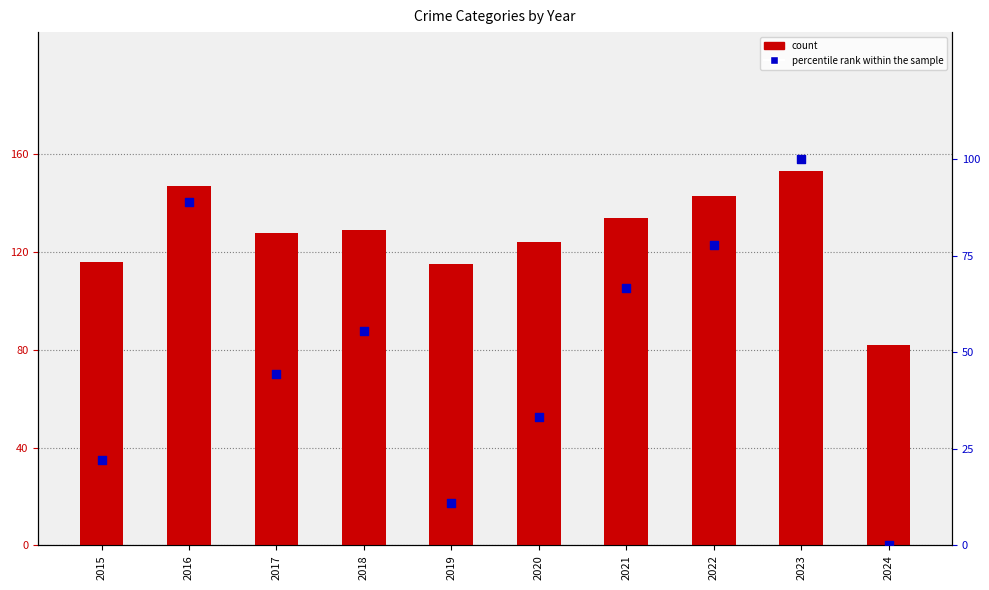

At how many categories does at least one series exceed 101?

9